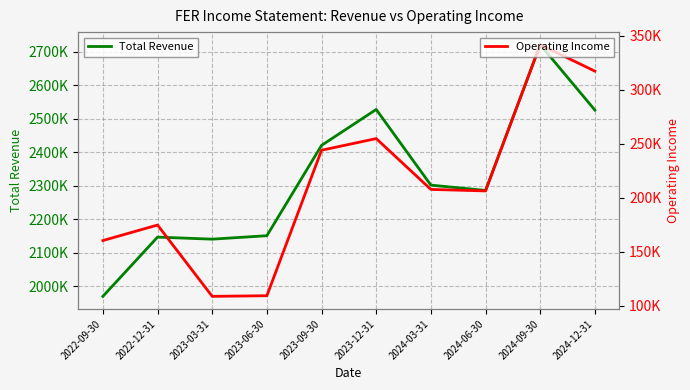

What is the sum of all Total Revenue values?

23190900